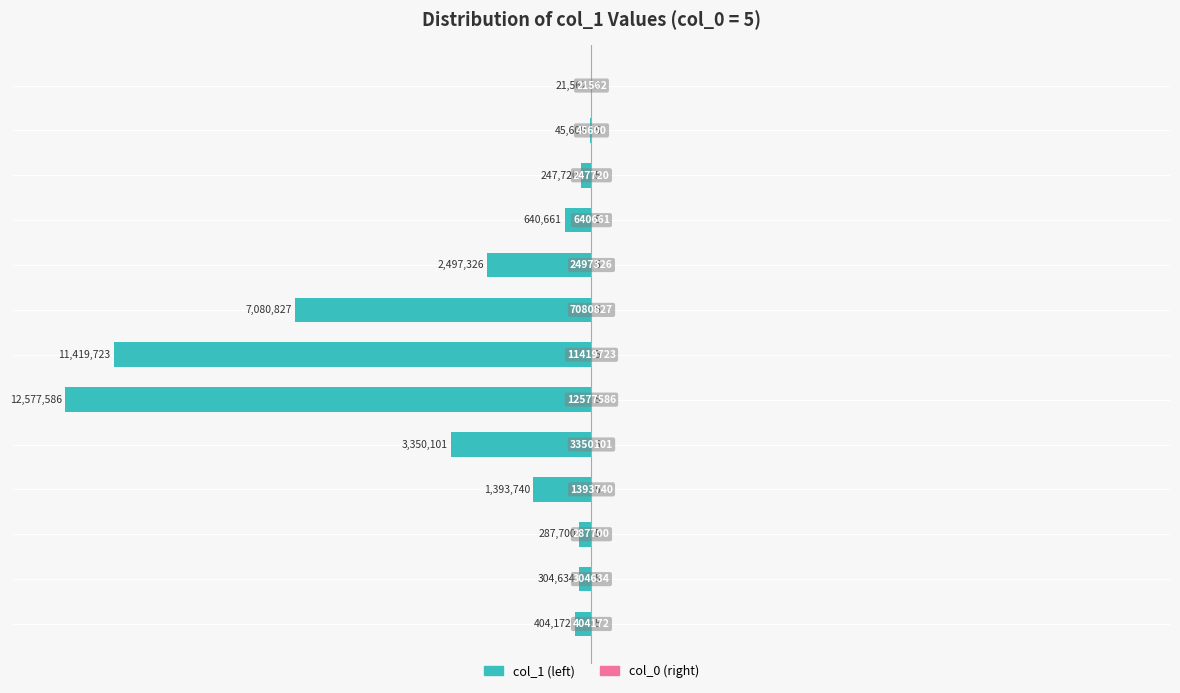

What is the sum of all col_0 values values?

7.2